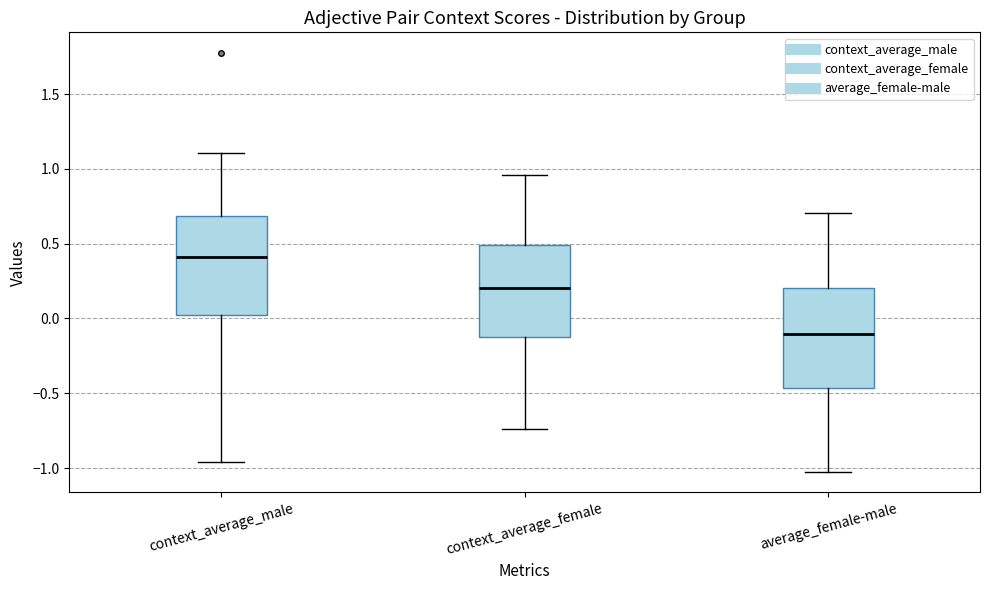

Reading left to right, read every box against the y-axis: the position of its median line, the range the box covers, and the ends of its whiskers. The values are not printed on the chart, so give them approximately, as read against the axis.

context_average_male: median 0.40, box 0.00 to 0.70, whiskers -0.95 to 1.10
context_average_female: median 0.20, box -0.10 to 0.50, whiskers -0.75 to 0.95
average_female-male: median -0.10, box -0.45 to 0.20, whiskers -1.00 to 0.70